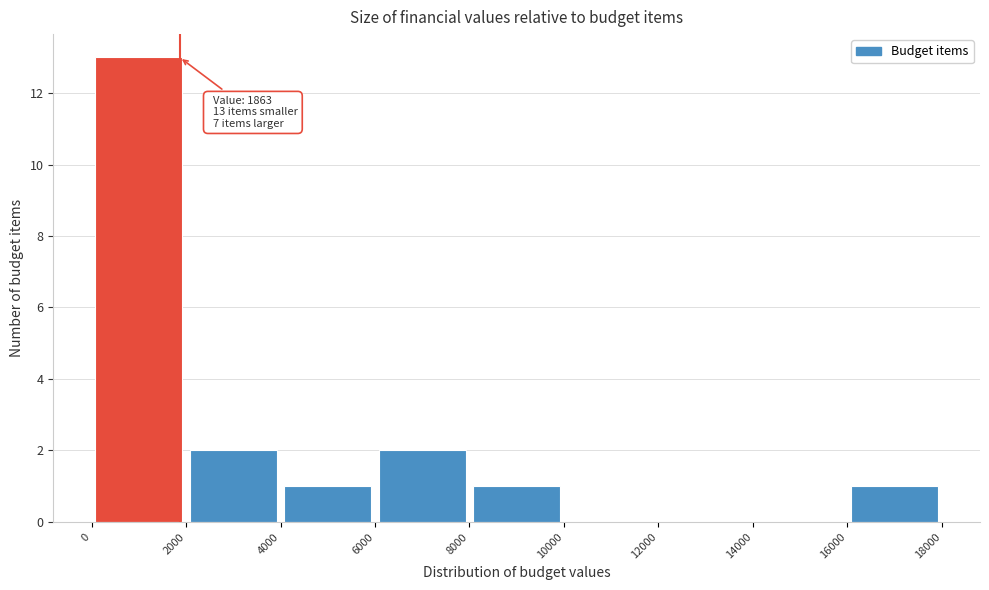

Over which range of the x-axis is the bar tallest?

0 to 2000